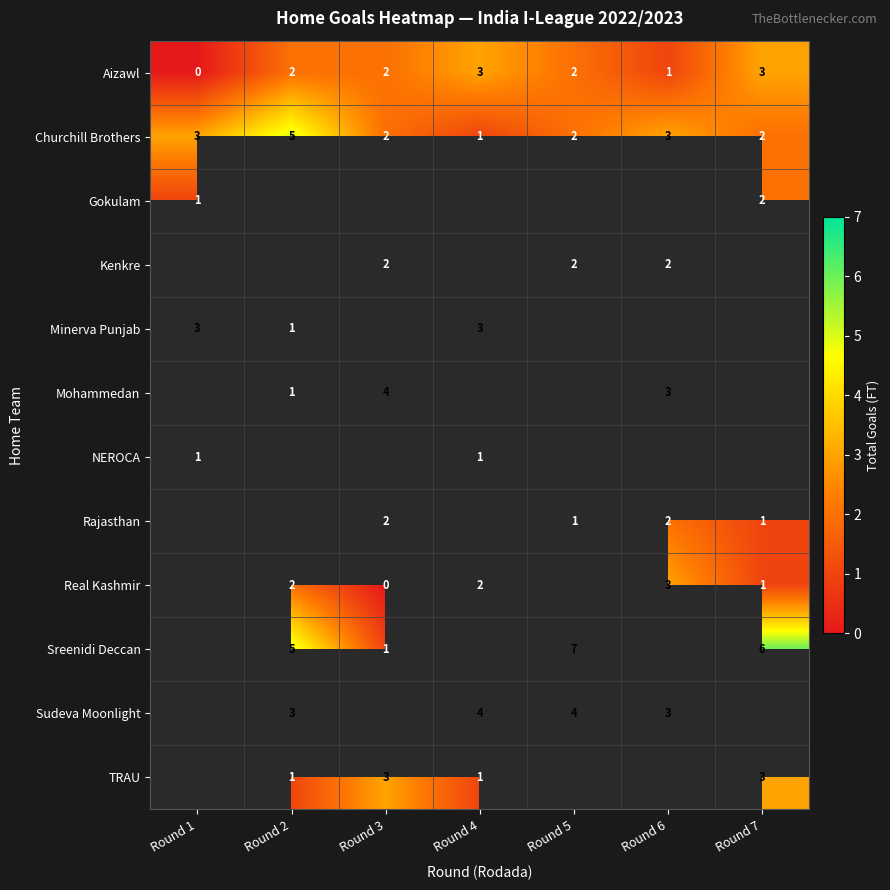

What is the difference between the maximum and minimum values in the Churchill Brothers series?

4